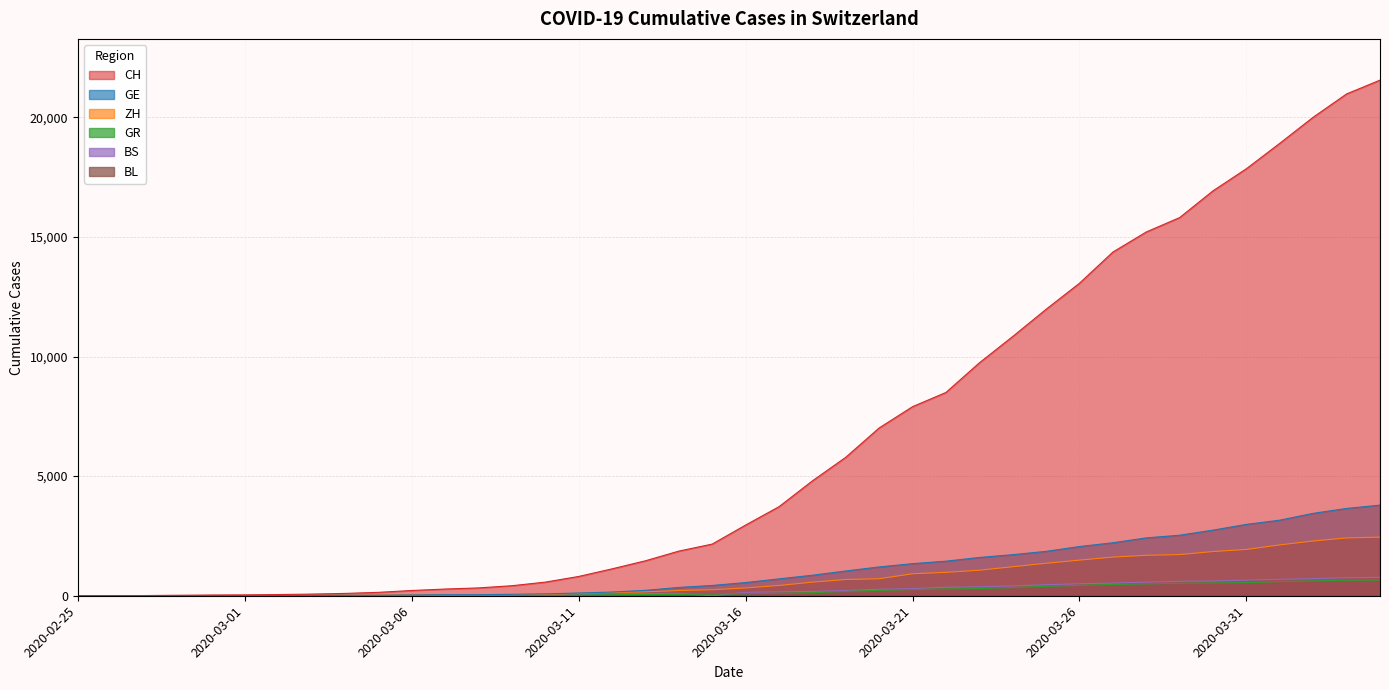

What is the value of the GE point at the 7th from the left?

11